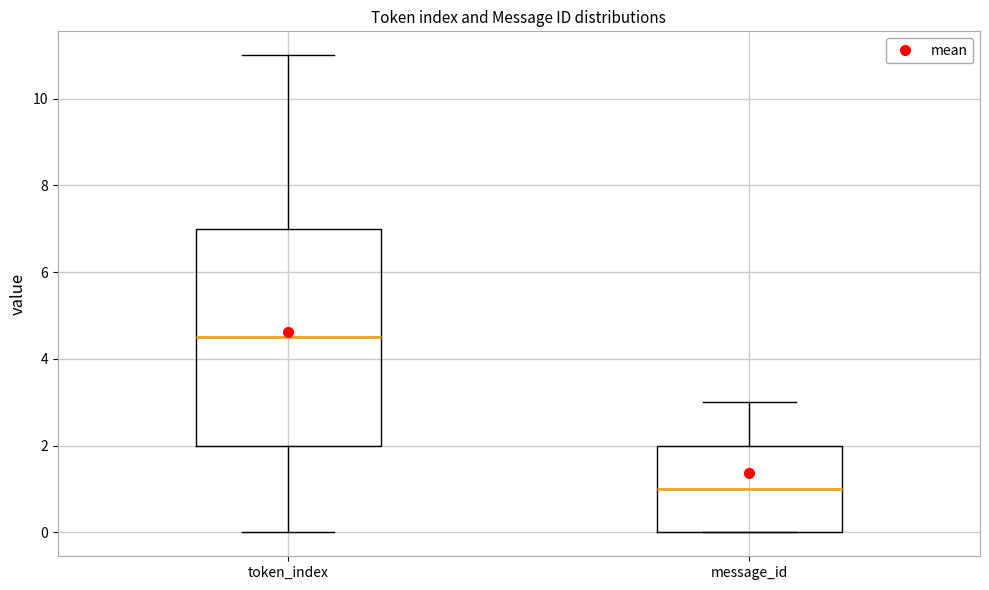

Reading left to right, read every box against the y-axis: the position of its median line, the range the box covers, and the ends of its whiskers. The values are not printed on the chart, so give them approximately, as read against the axis.

token_index: median 4.6, box 2.0 to 7.0, whiskers 0.0 to 11.0
message_id: median 1.0, box 0.0 to 2.0, whiskers 0.0 to 3.0